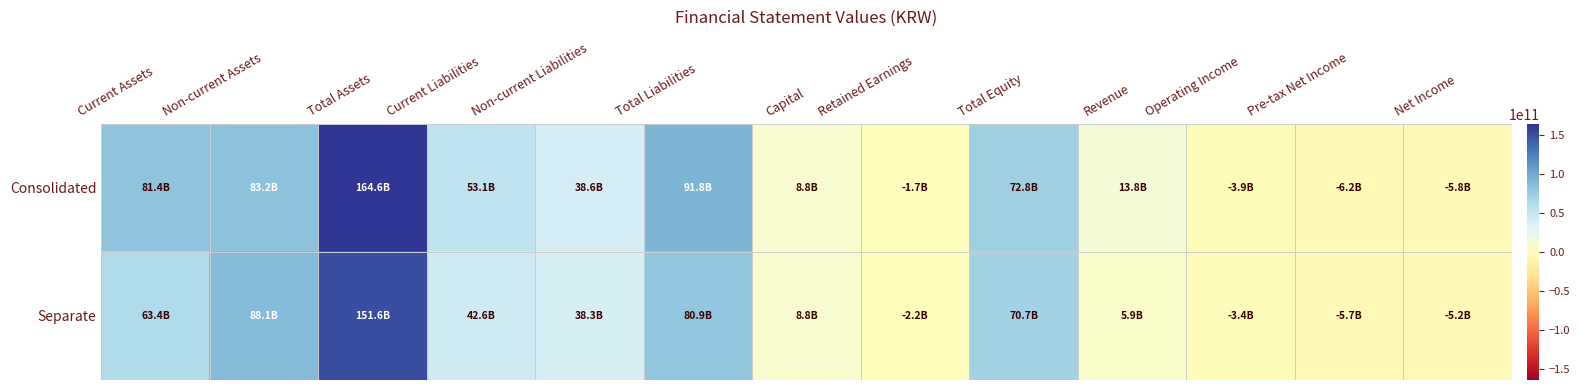

Count the number of data series in this chart.

2